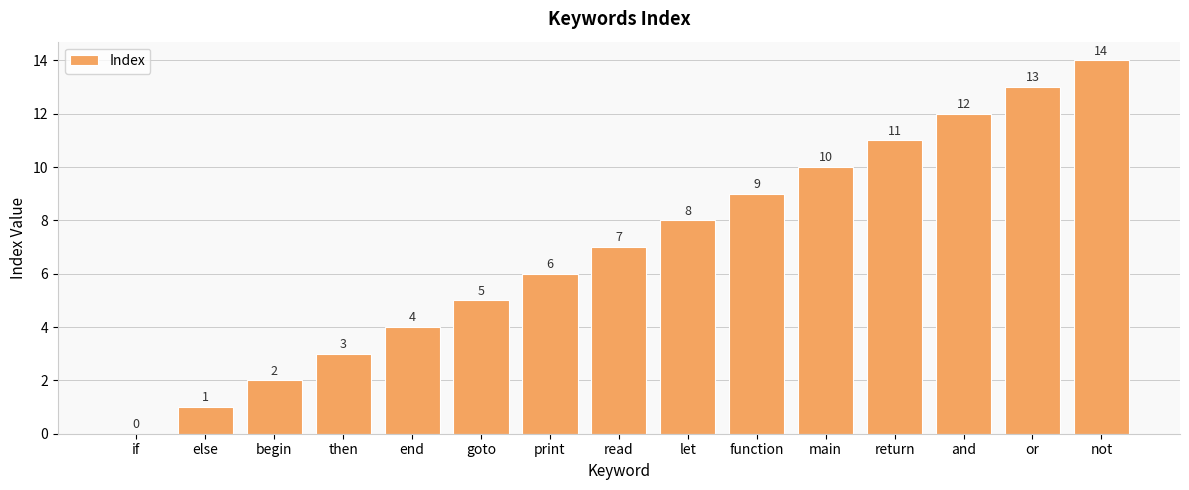

What is the sum of all values?

105